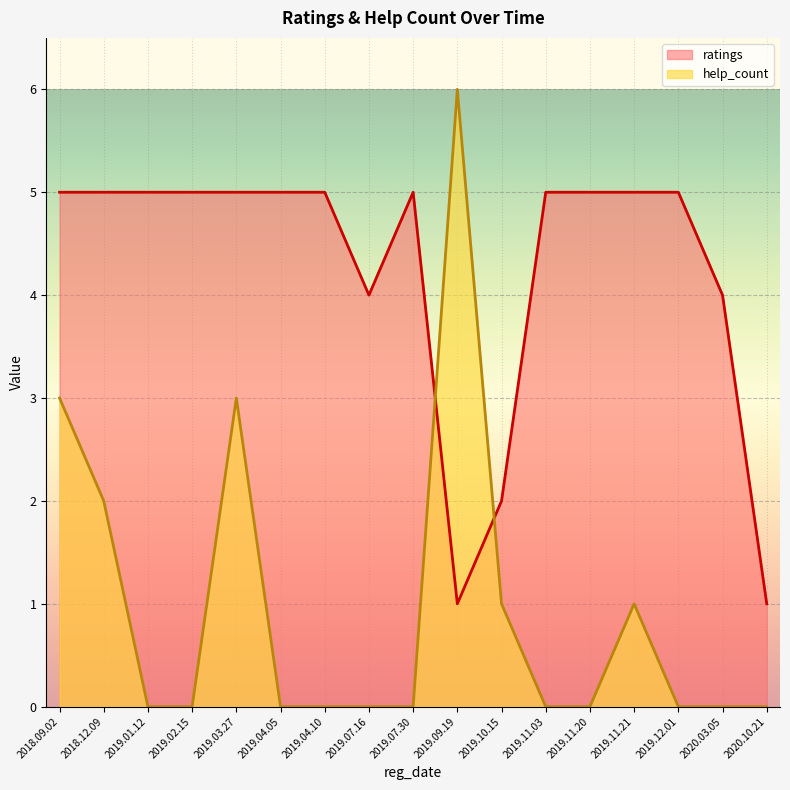

True or false: ratings has a value of 3 at 2019.01.12.

False